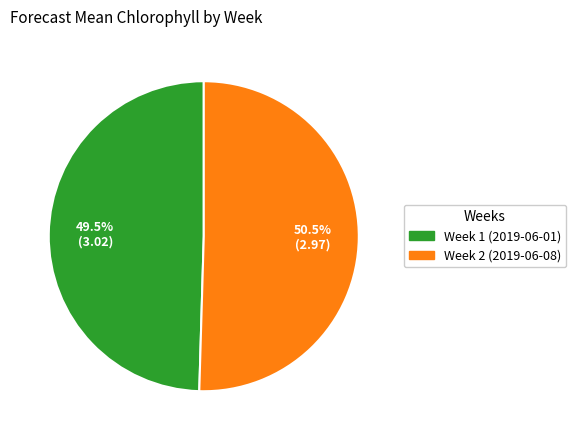

To the nearest percent, what is the average slice percentage?

50%